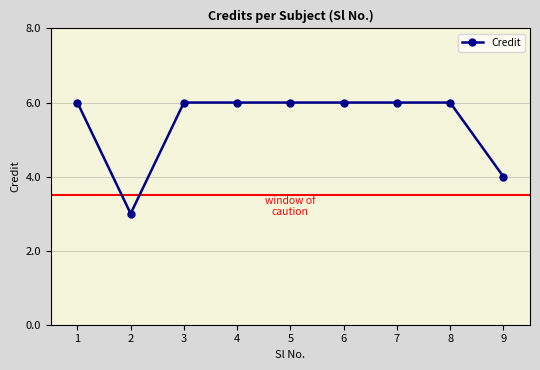

What is the average value?

5